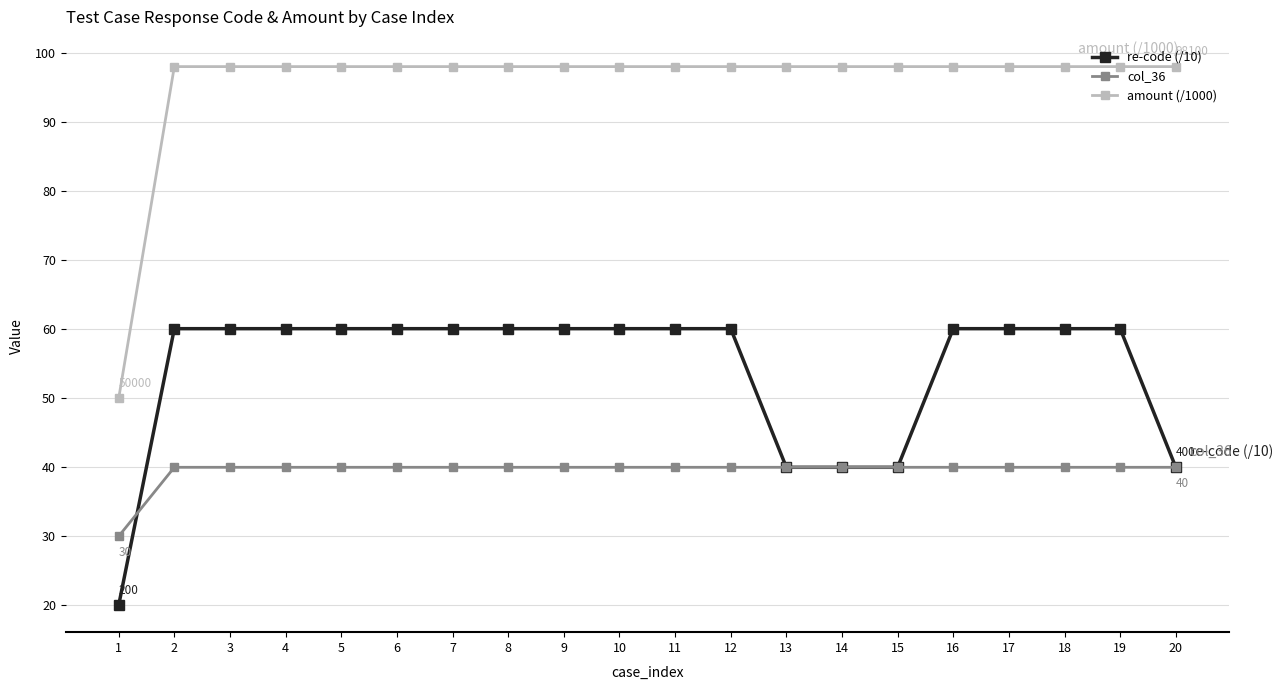

What is the spread (max minus min) of values at 5?

58.1